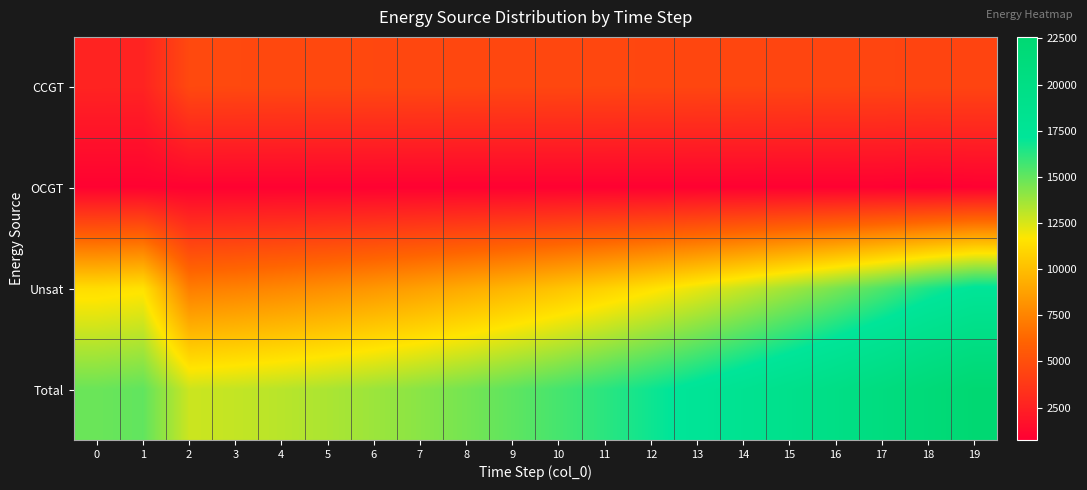

At 4, list the series in order from largest to smallest.

Total, Unsat, CCGT, OCGT